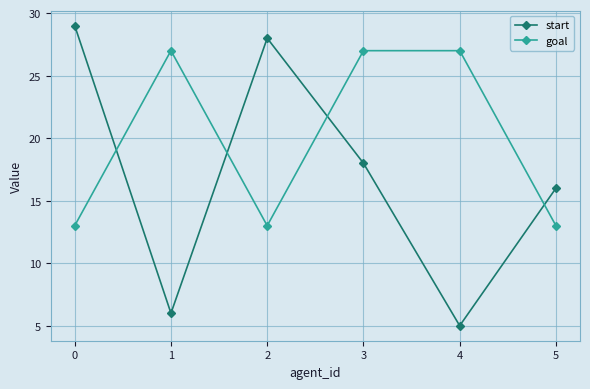

What is the value of the goal point at the 2nd from the left?

27